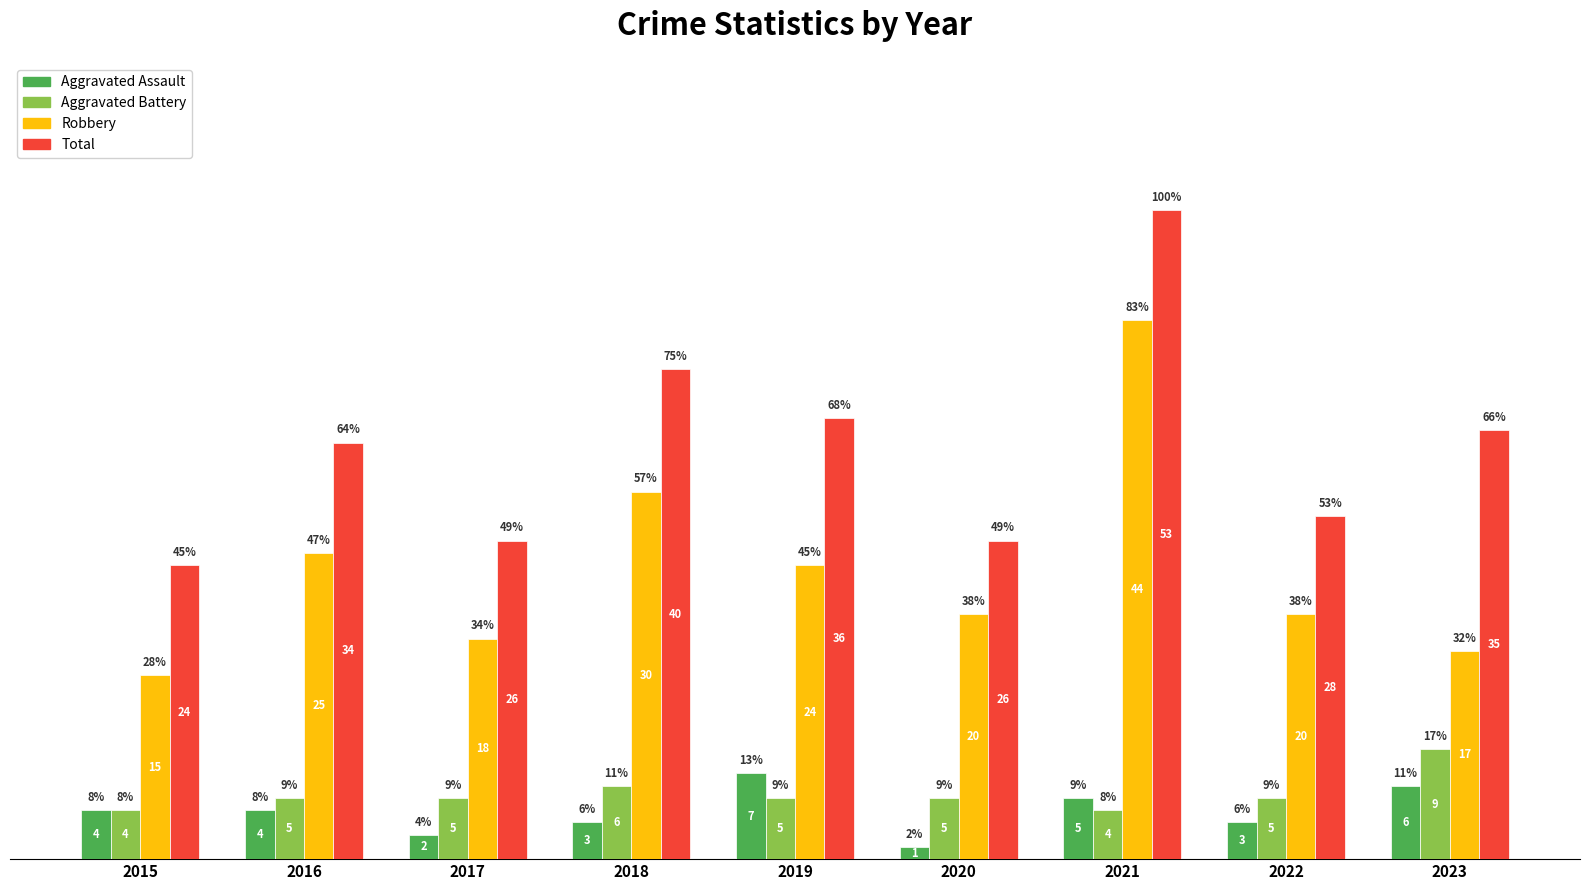

What is the minimum value for Total?

24